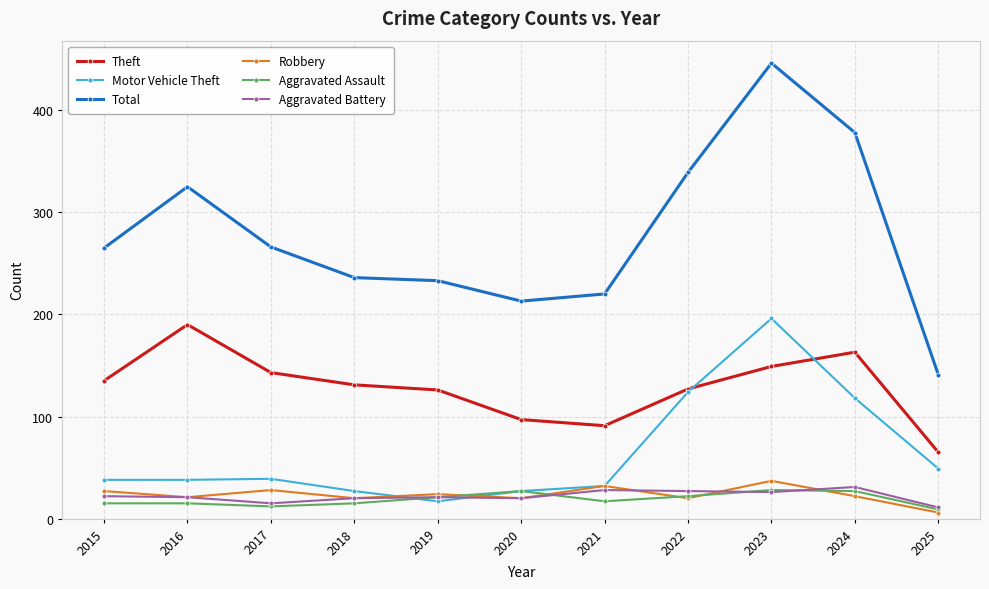

Is it true that Aggravated Battery equals 11 at 2025?

True